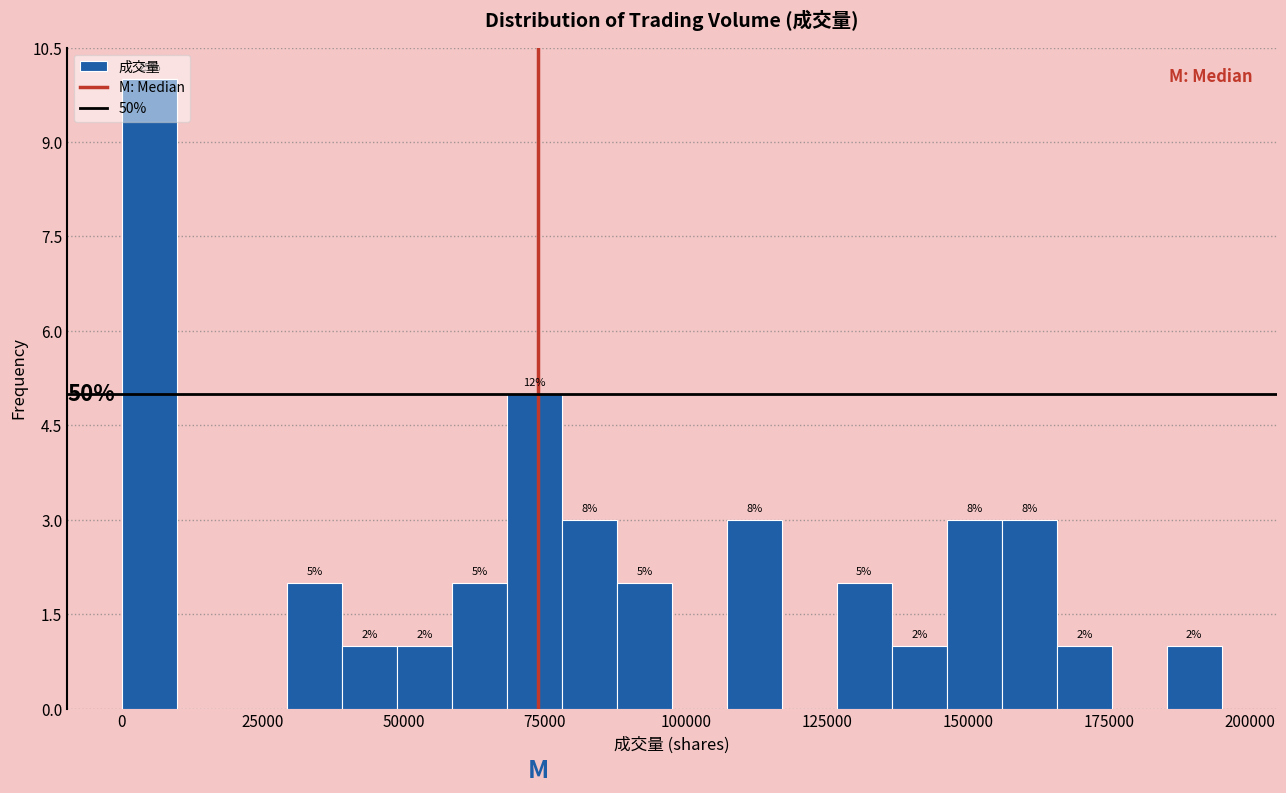

Read against the x-axis, roughly where is the centre of the tallest bar?

5000